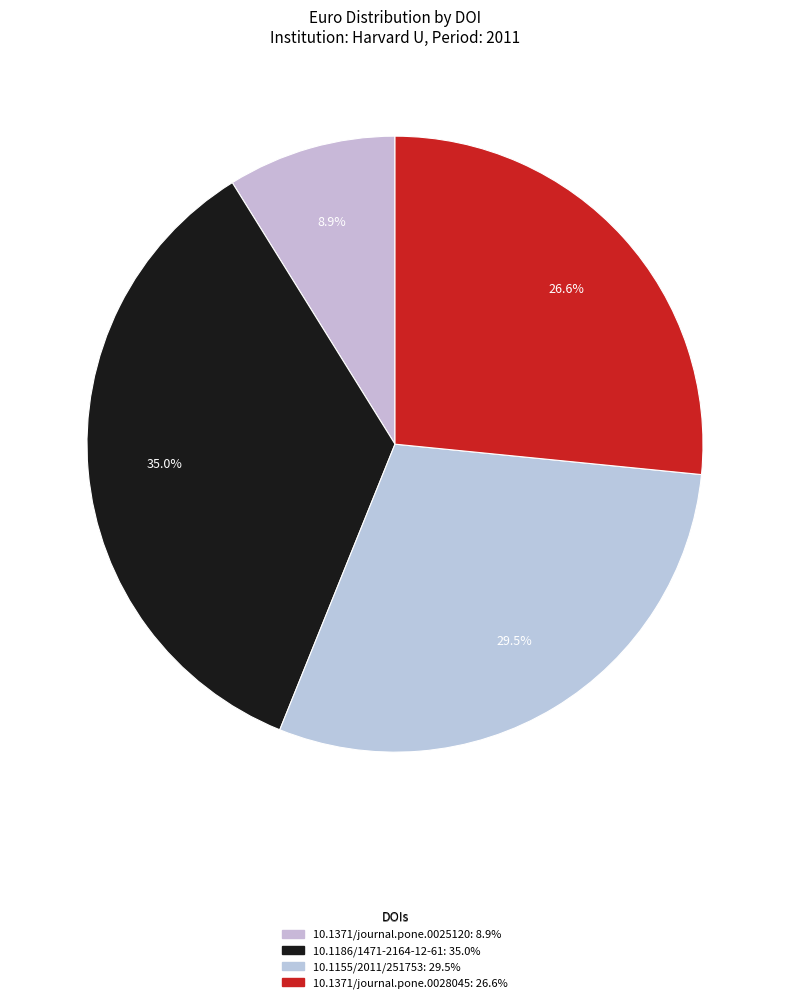

To the nearest percent, what percentage of the pie is 10.1371/journal.pone.0025120?

9%